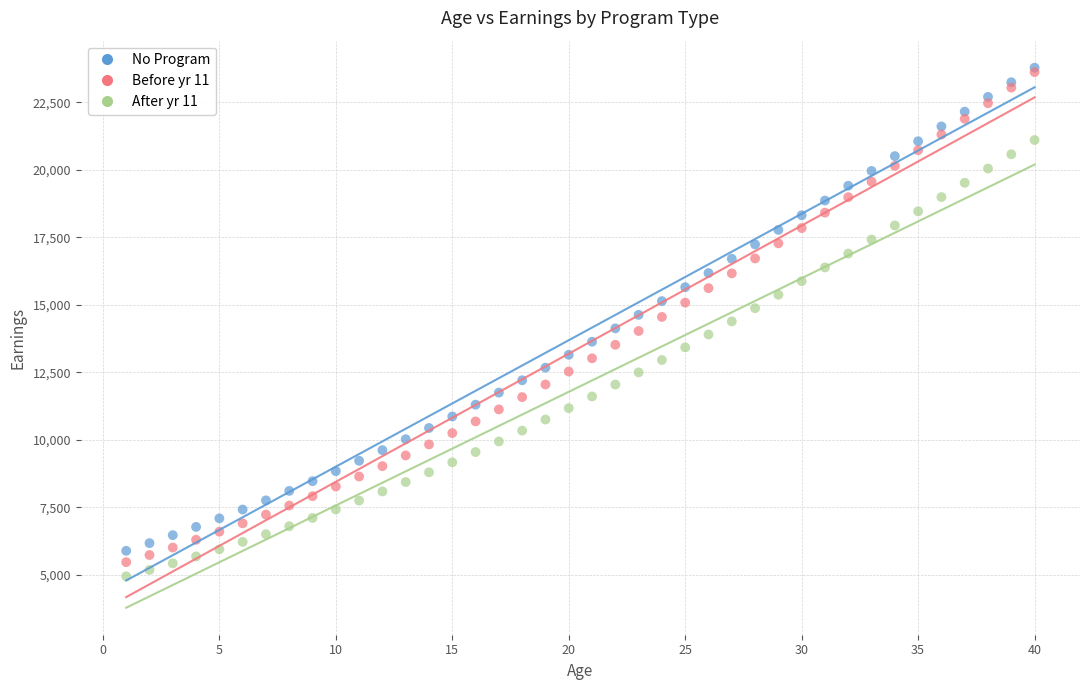

Which series has the largest Y range (max minus min)?

Before yr 11